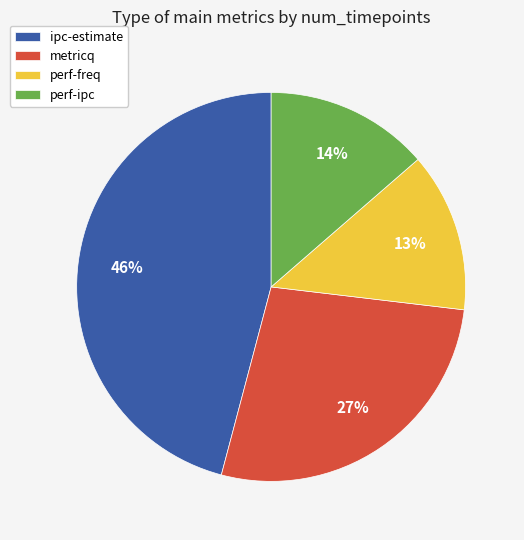

Does metricq account for over 50% of the chart?

No